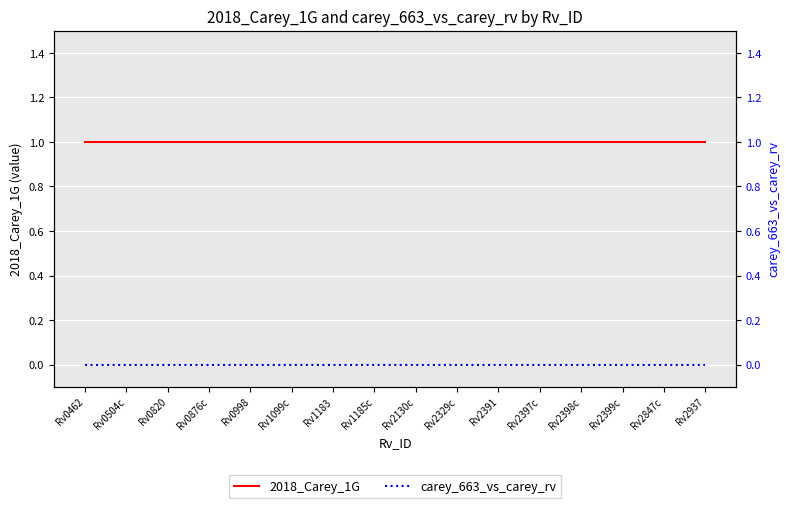

The value of 2018_Carey_1G at Rv0998 is 1. True or false?

False